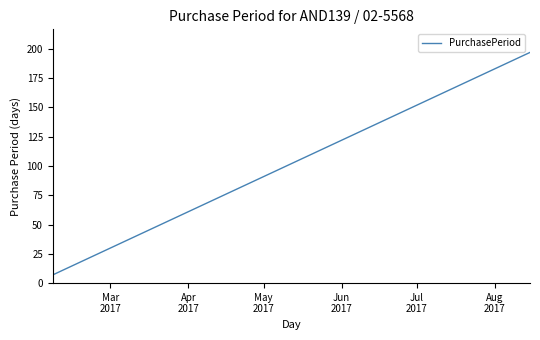

What is the greatest value displayed?

197